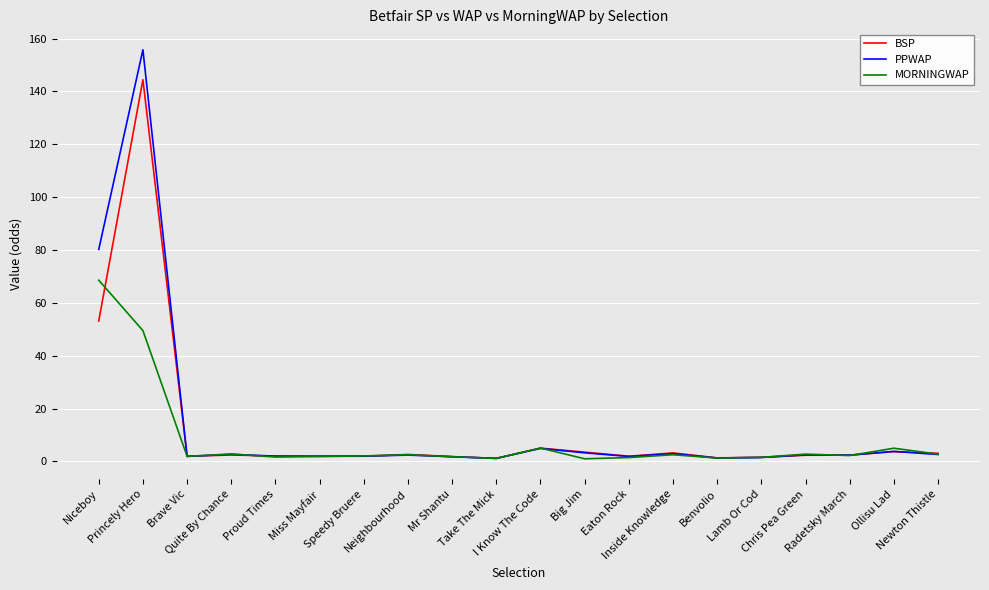

Rank the series by their average value, from highest to lowest.

PPWAP, BSP, MORNINGWAP